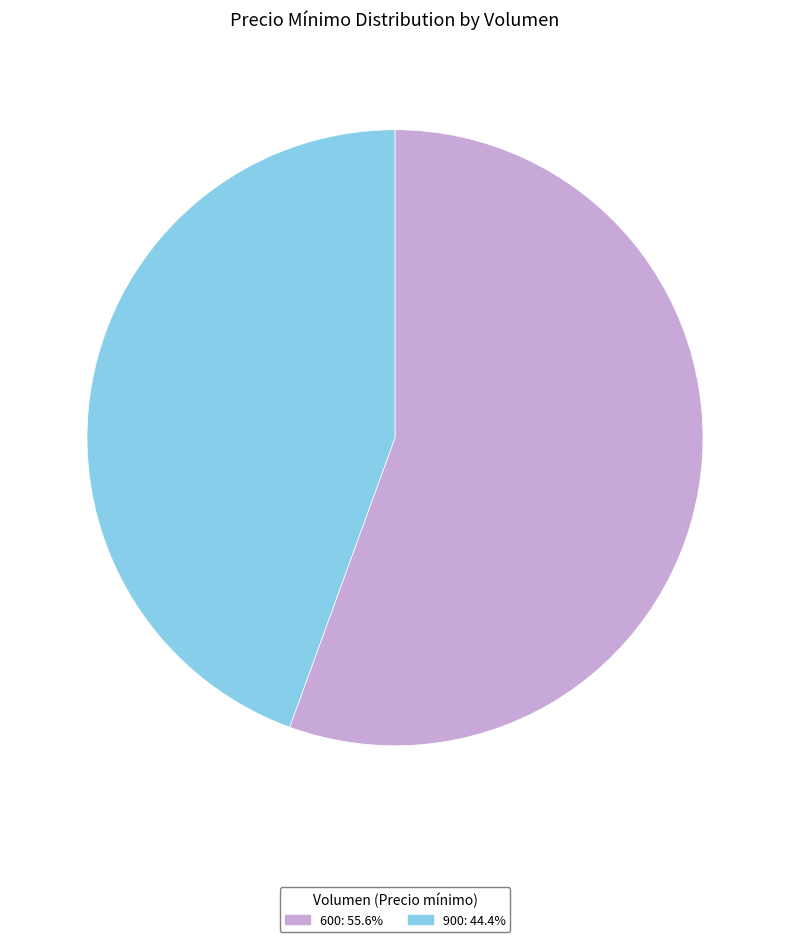

Is there any slice that represents more than half of the pie?

Yes